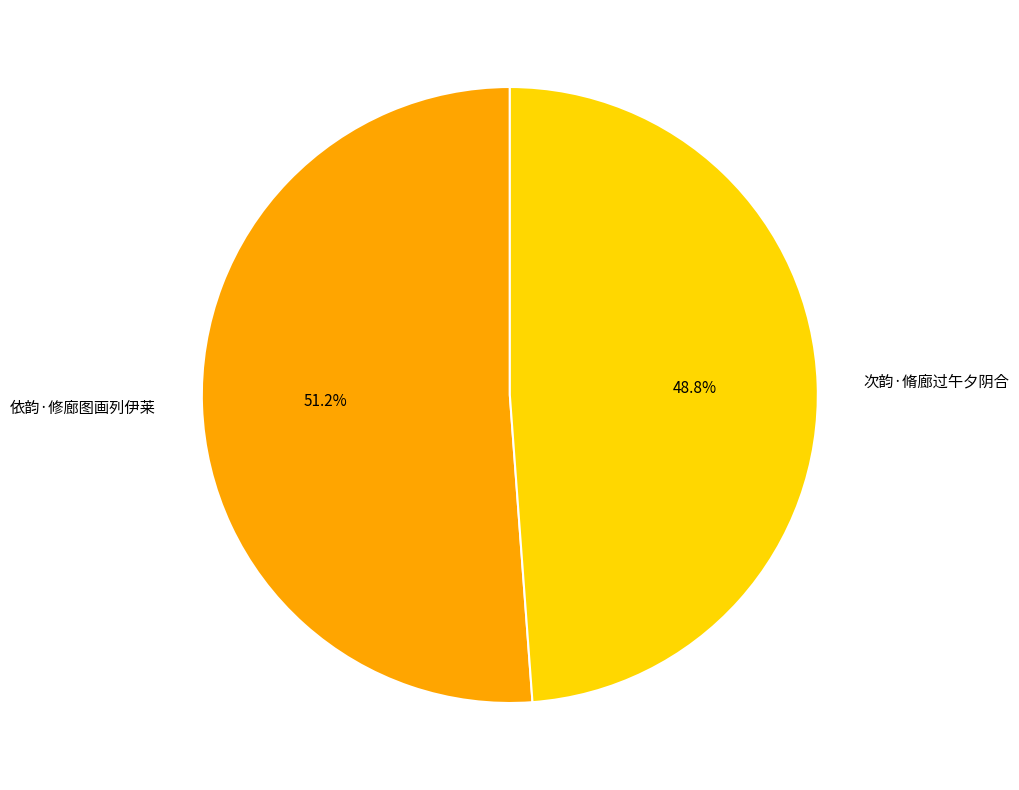

Which slice is the smallest?

次韵·脩廊过午夕阴合